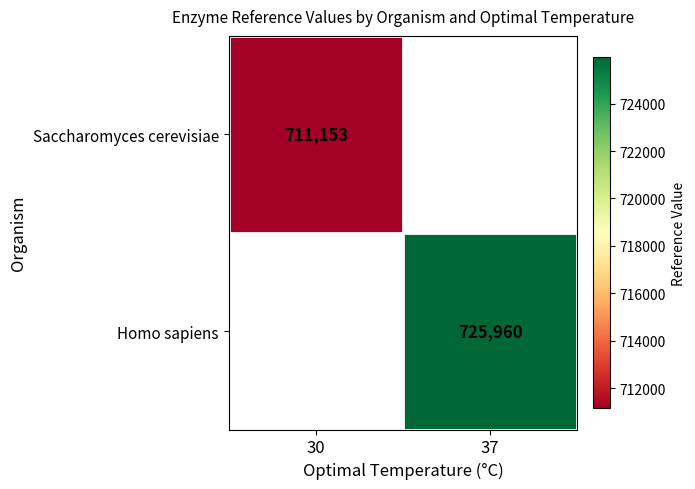

Is the value of Homo sapiens at 37 greater than the value of Saccharomyces cerevisiae at 30?

Yes